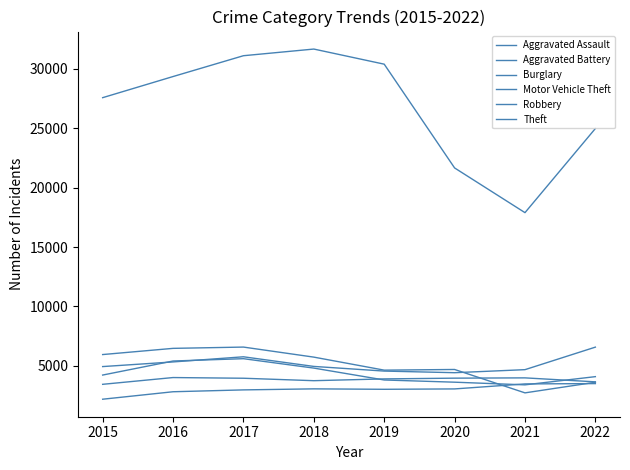

How many lines are shown in the chart?

6